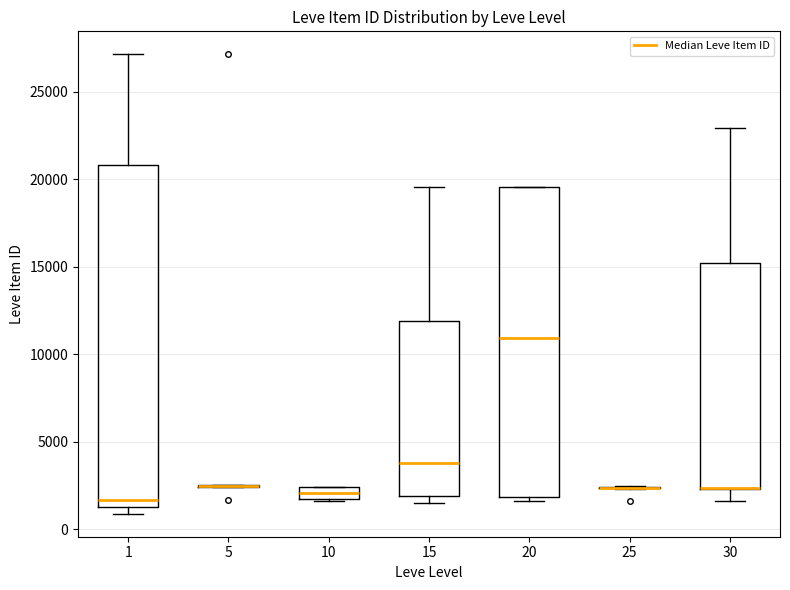

Which box is the tallest, from its lower edge to its upper edge?

1